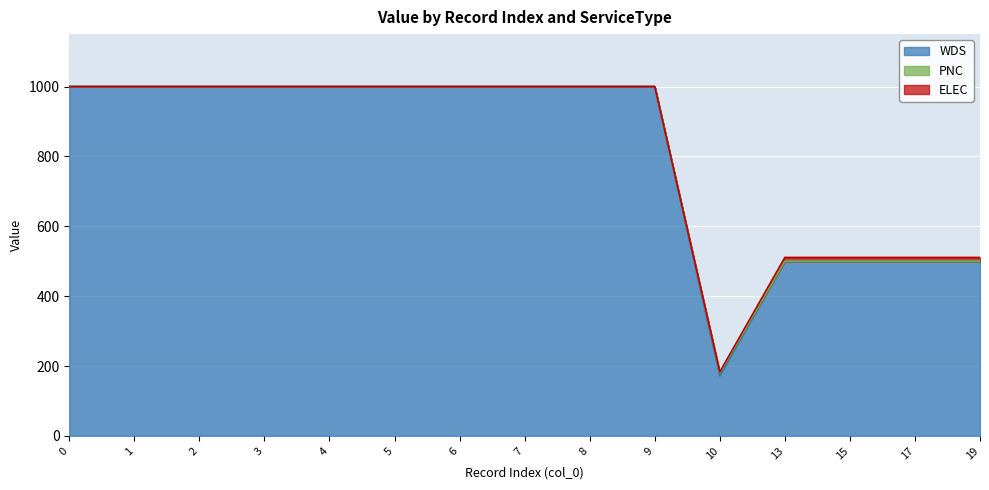

What is the spread (max minus min) of values at 8?

1000.0